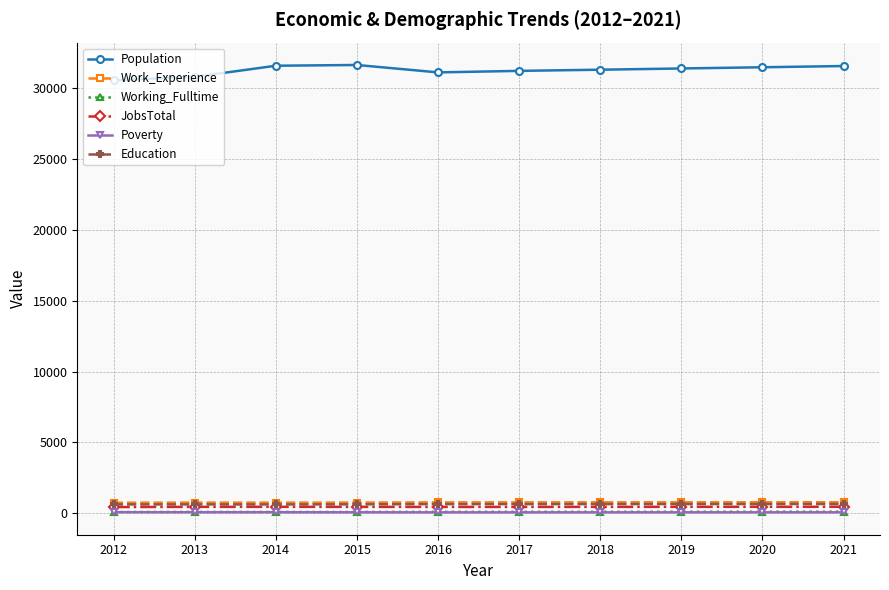

True or false: Population and Working_Fulltime intersect in this chart.

False